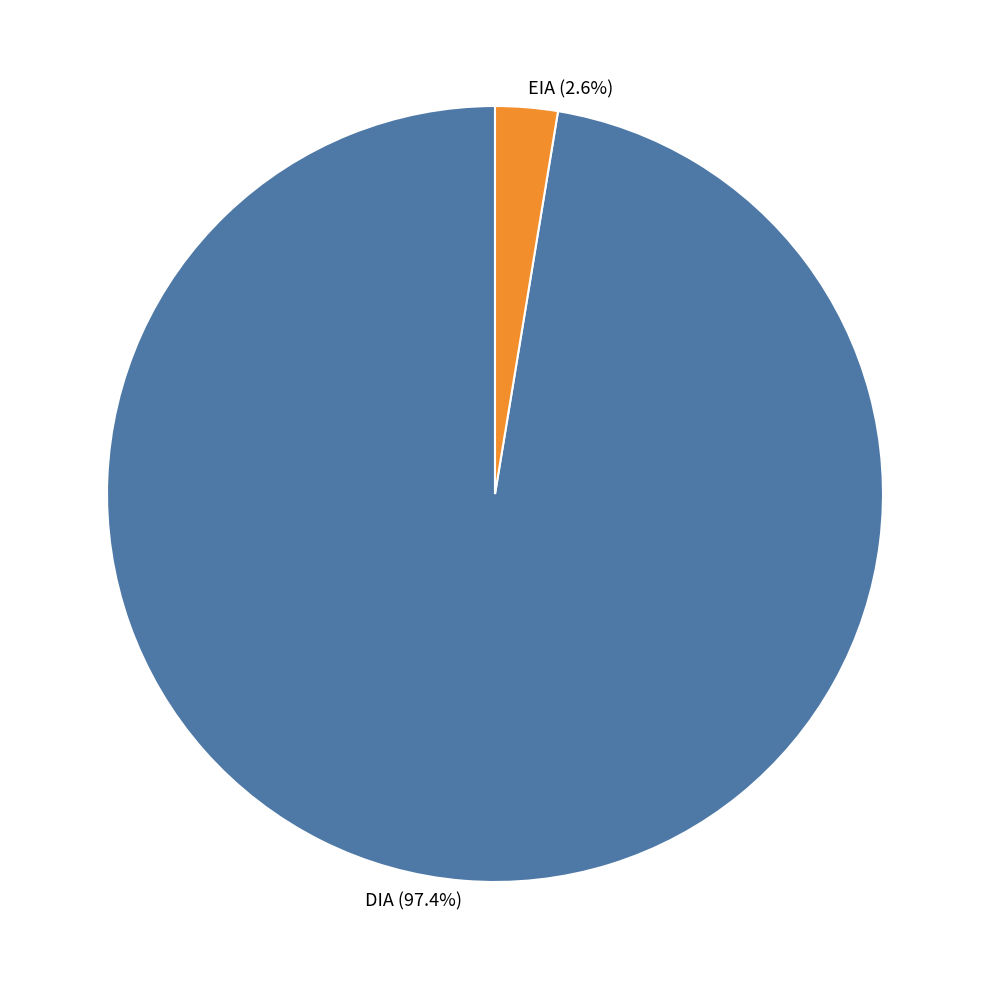

Rank the categories by value from lowest to highest.

EIA, DIA